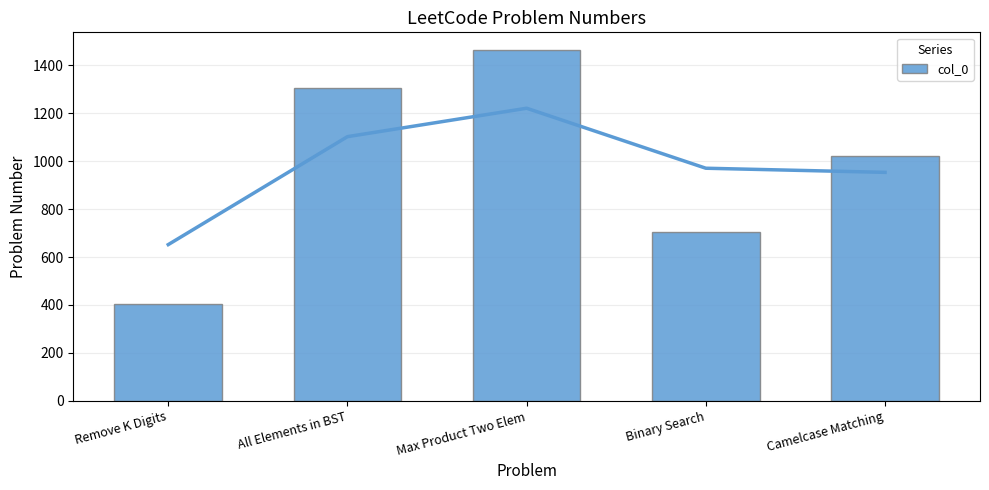

Reading left to right, transcribe all the data shown in this chart.

402	1305	1464	704	1023